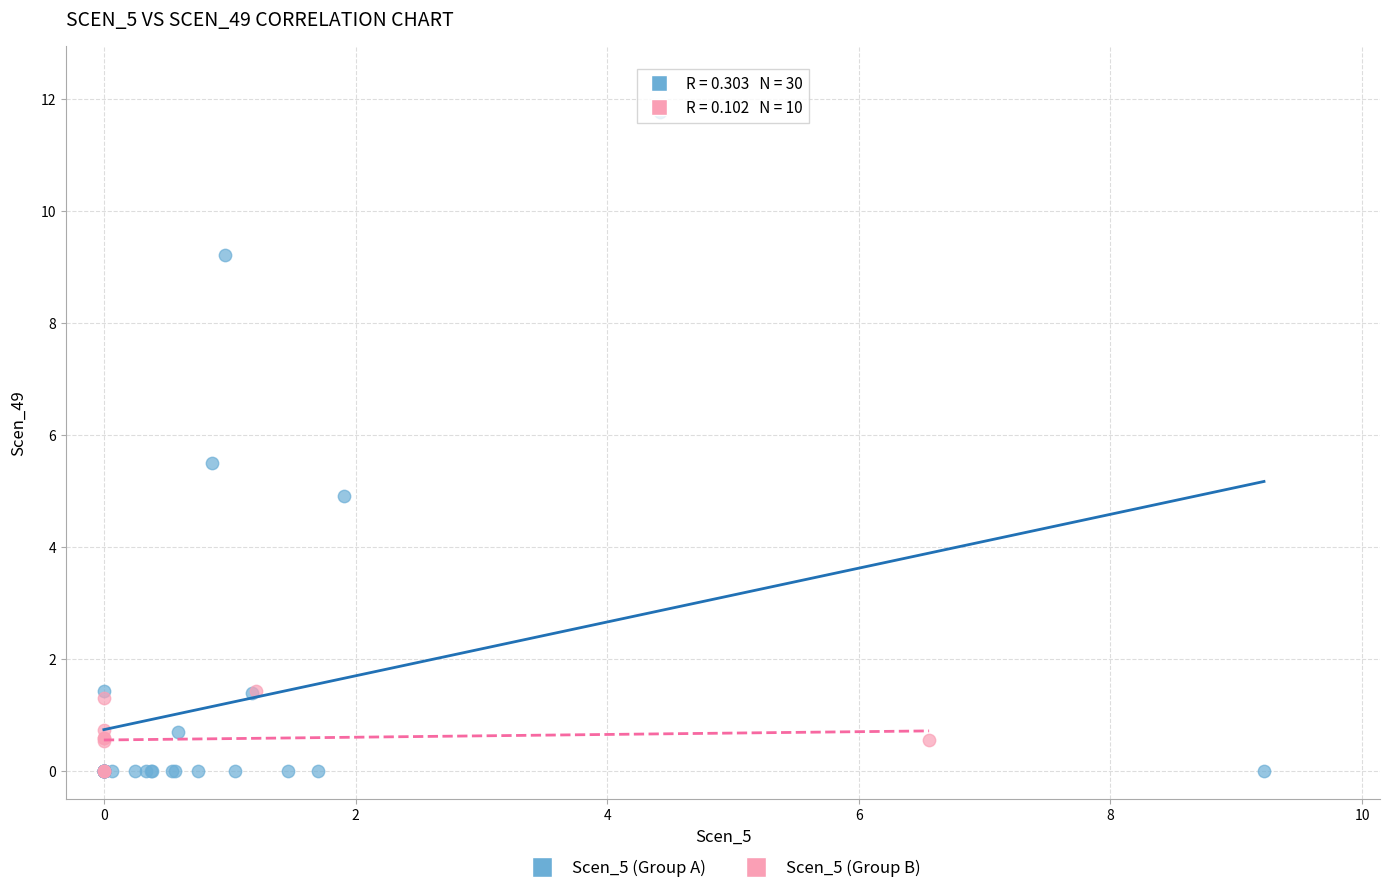

What are all the series names shown in the legend?

Scen_5 (Group A), Scen_5 (Group B)